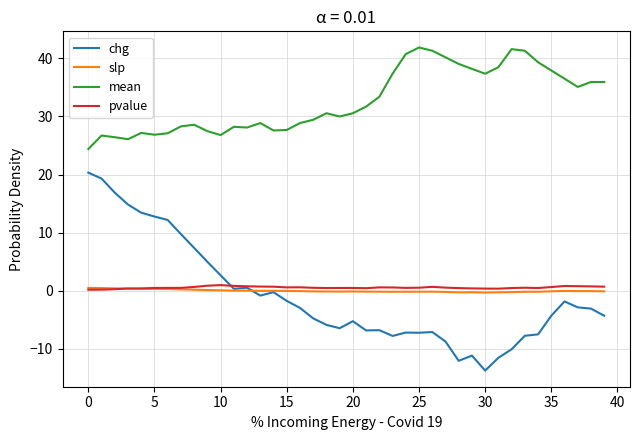

What is the highest value of the mean series?

41.9